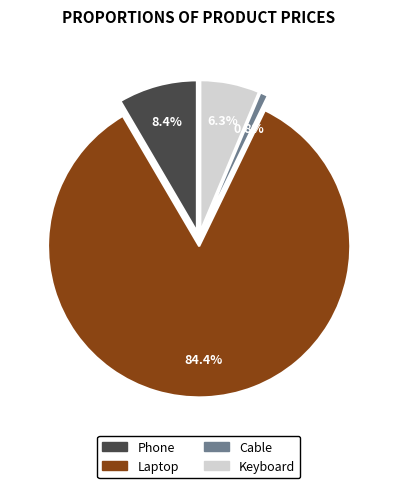

Is it true that Keyboard is 1% of the pie?

False